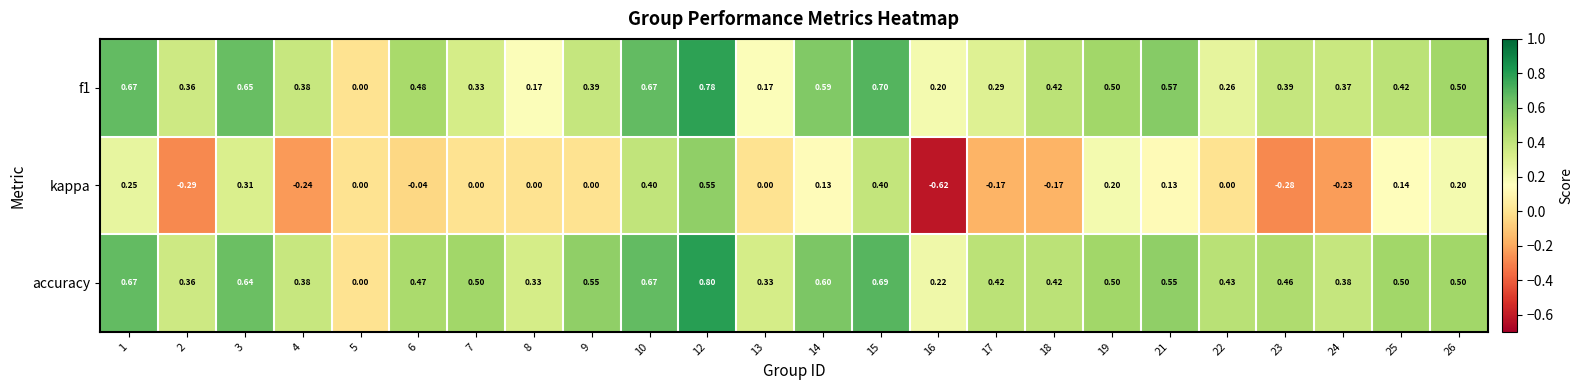

Which series has the largest range (max minus min)?

kappa